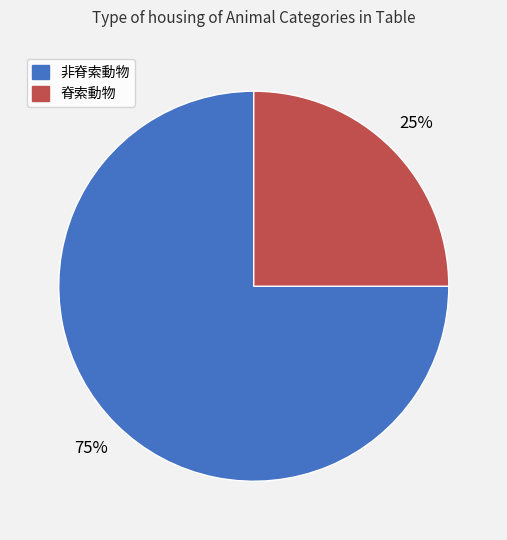

Does any single category account for the majority?

Yes